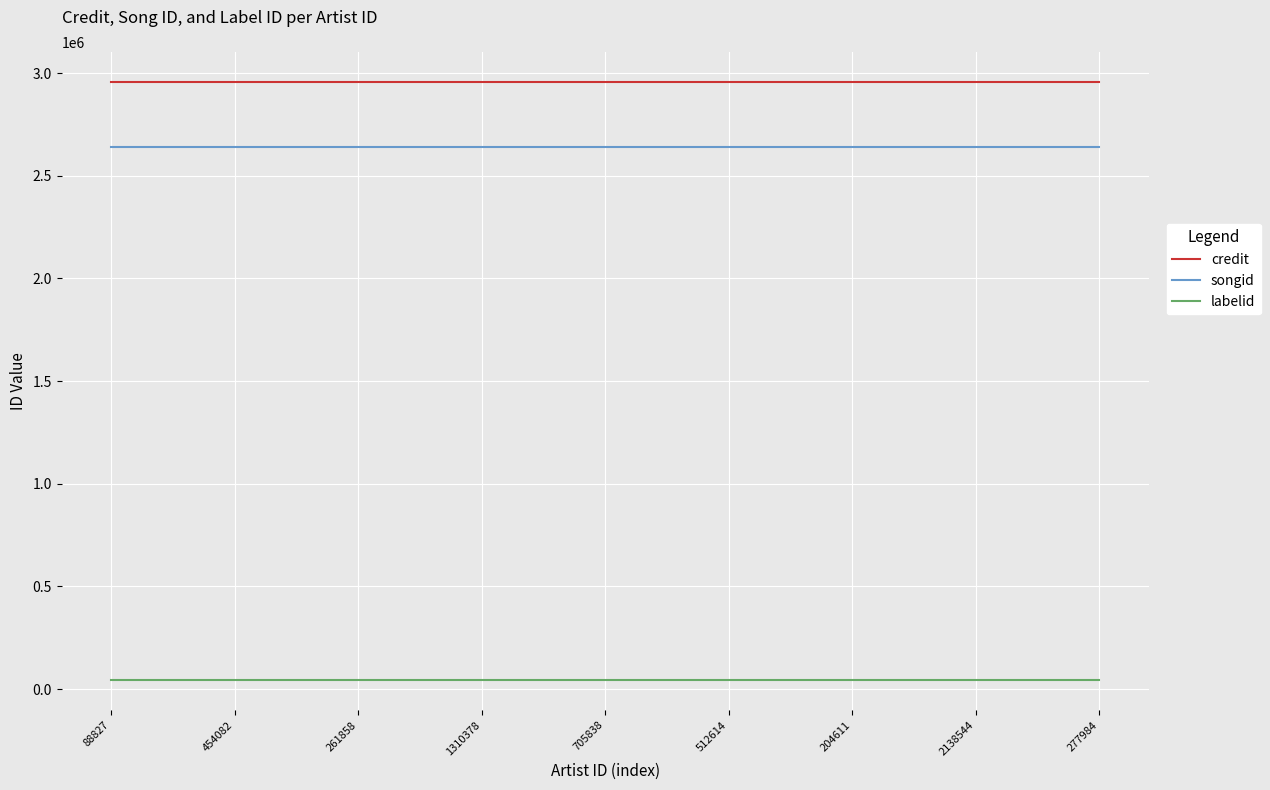

How many lines are shown in the chart?

3